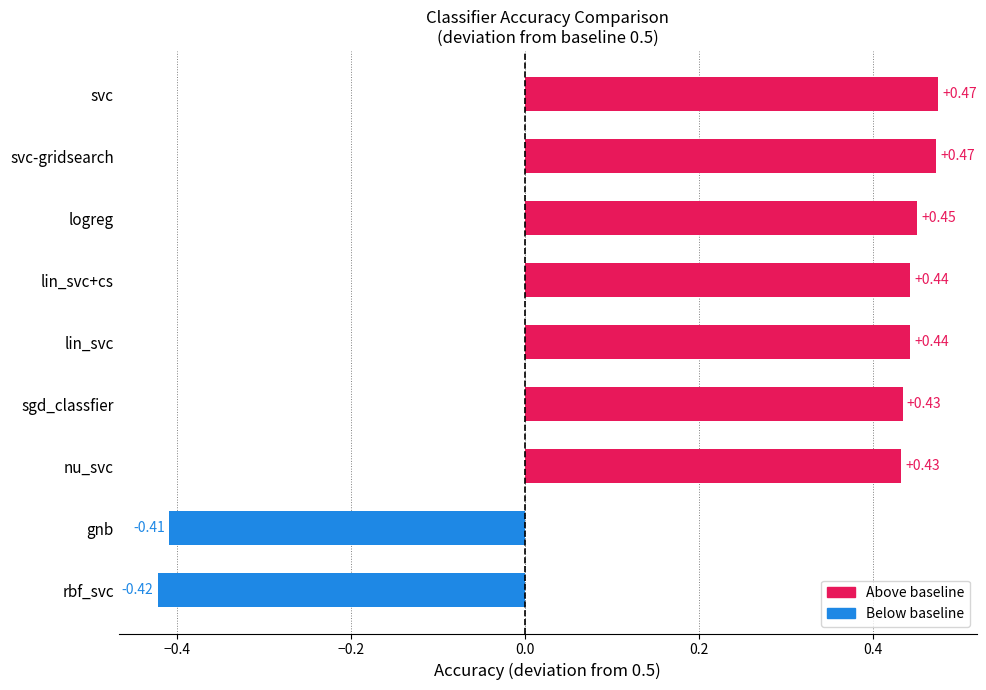

What is the average value?

0.3